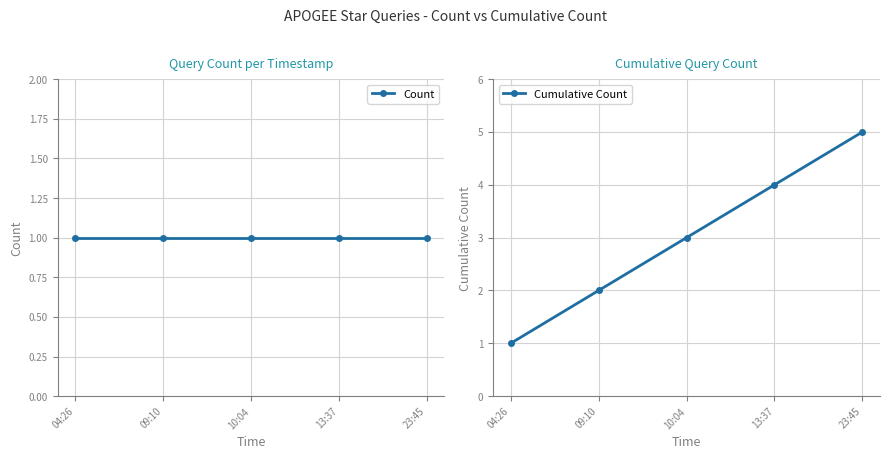

Which series has the largest total across all categories?

Cumulative Count